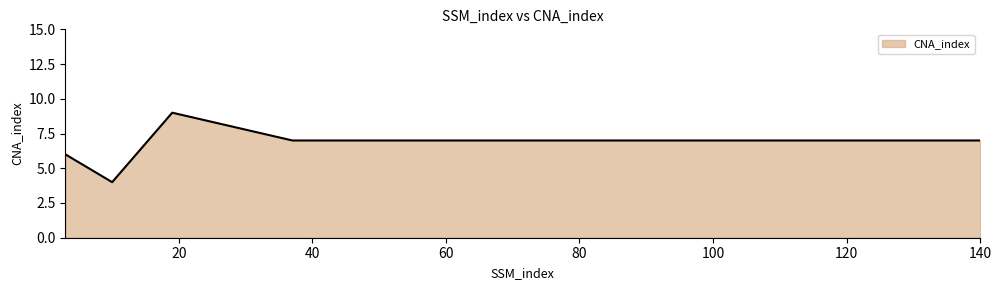

Count the number of data series in this chart.

1